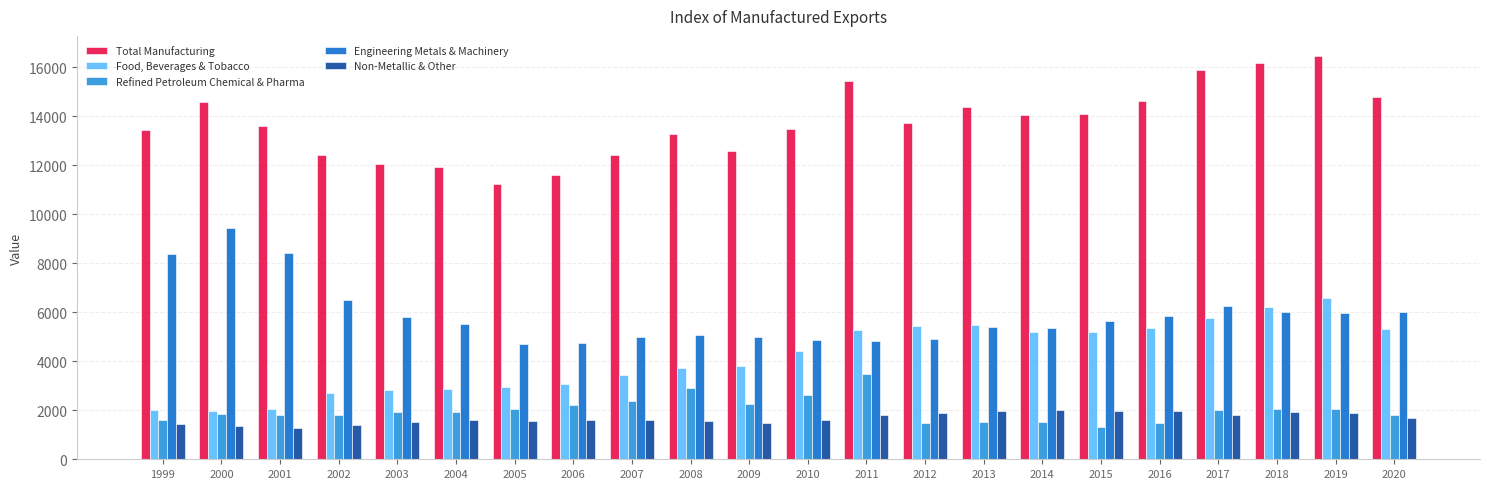

What is the spread (max minus min) of values at 2004?

10296.2